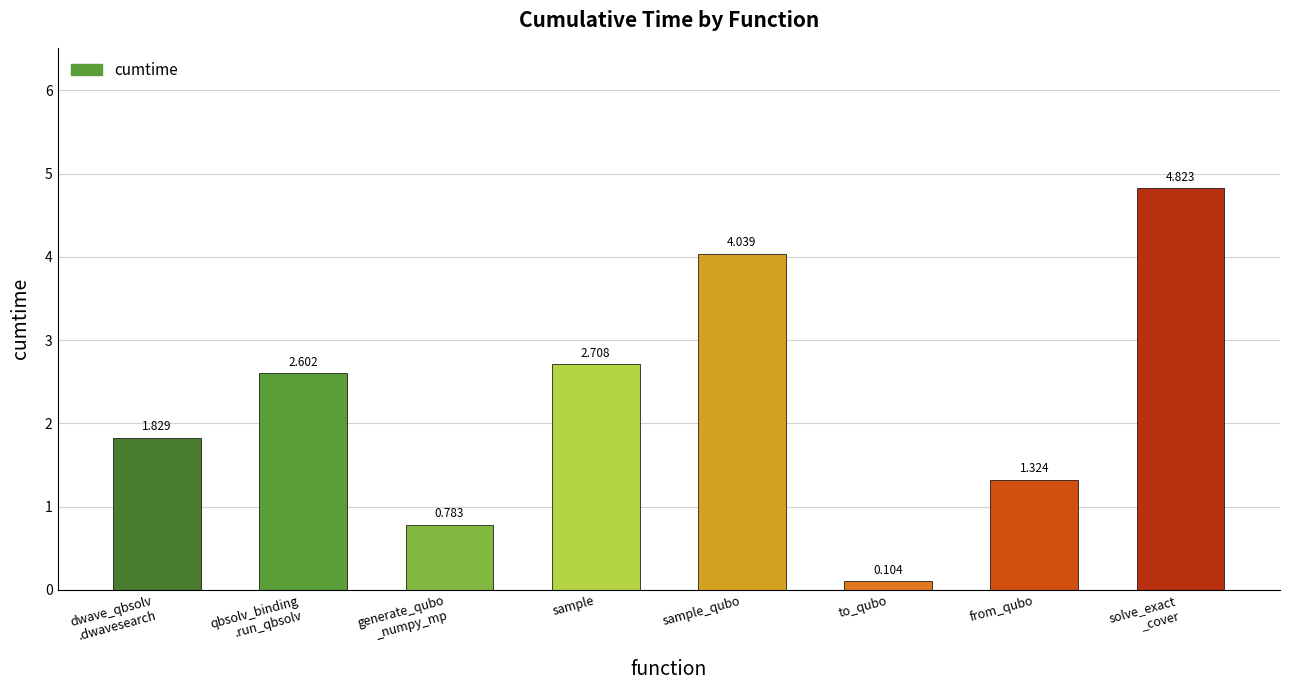

What is the label of the 7th bar from the left?

from_qubo